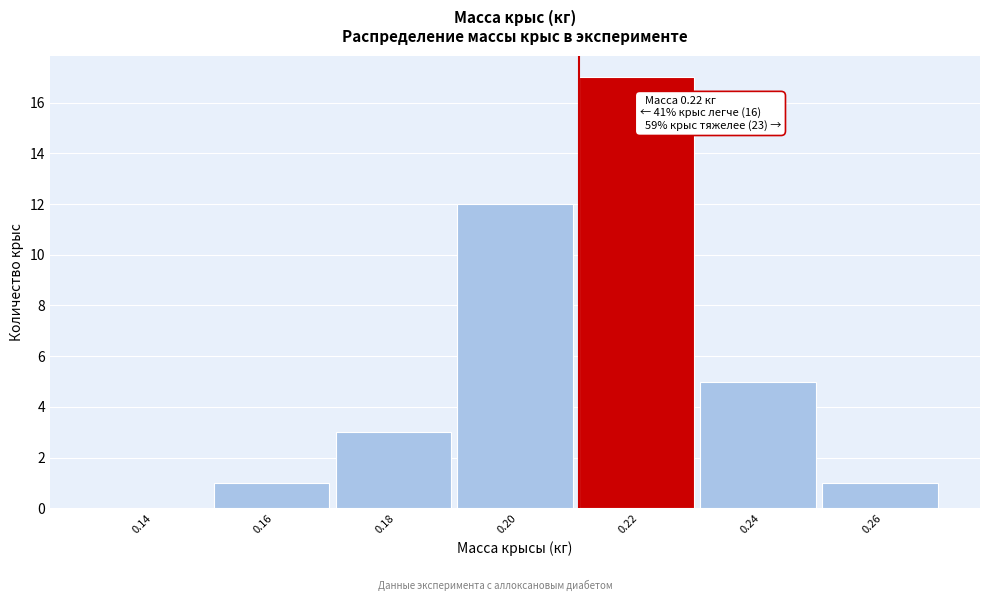

Reading right to left, extract all data points from this chart.

0.26=1	0.24=5	0.22=17	0.20=12	0.18=3	0.16=1	0.14=0